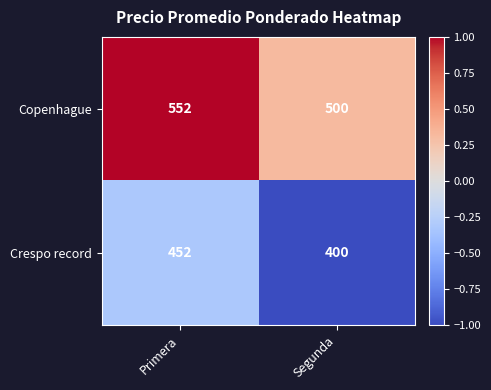

What is the minimum value shown in the chart?

400